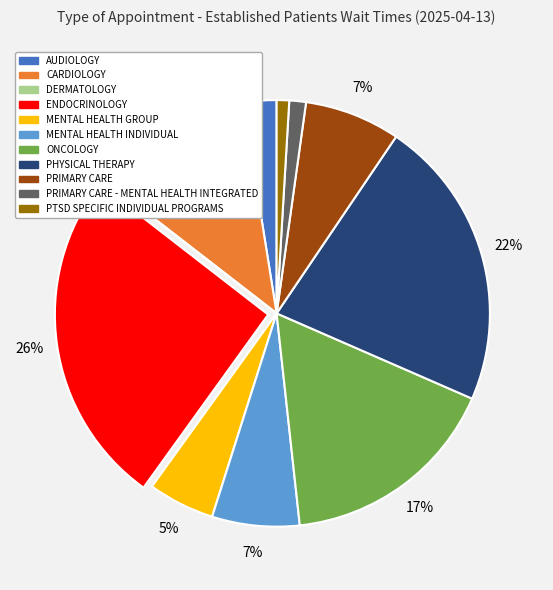

The CARDIOLOGY slice represents 2% of the pie. True or false?

False